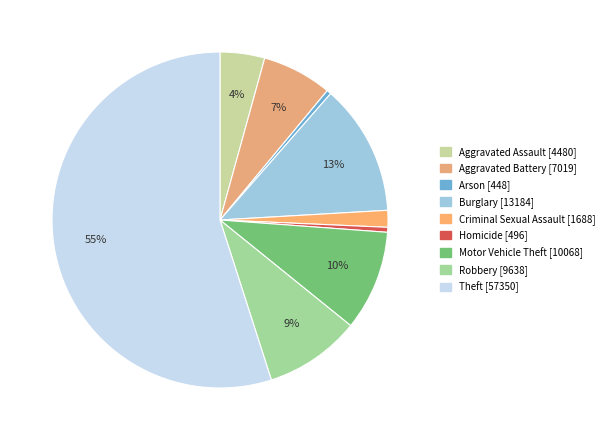

How many segments does this pie chart have?

9